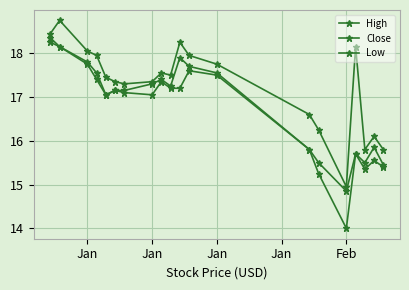

What is the smallest value displayed?

14.0